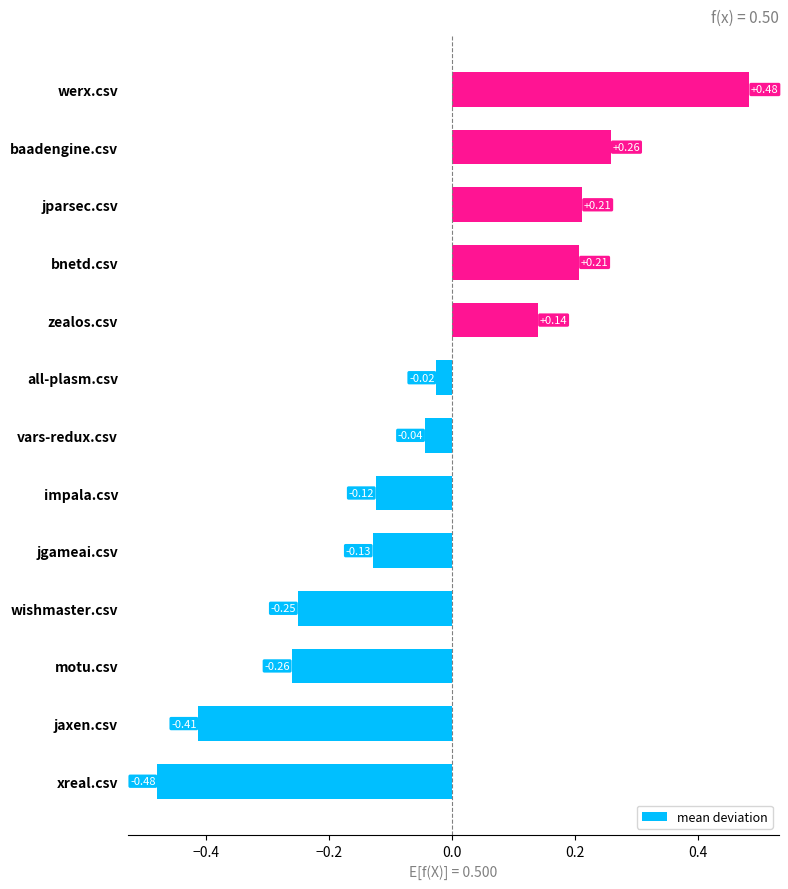

What is the difference between the second highest and minimum values?

0.7